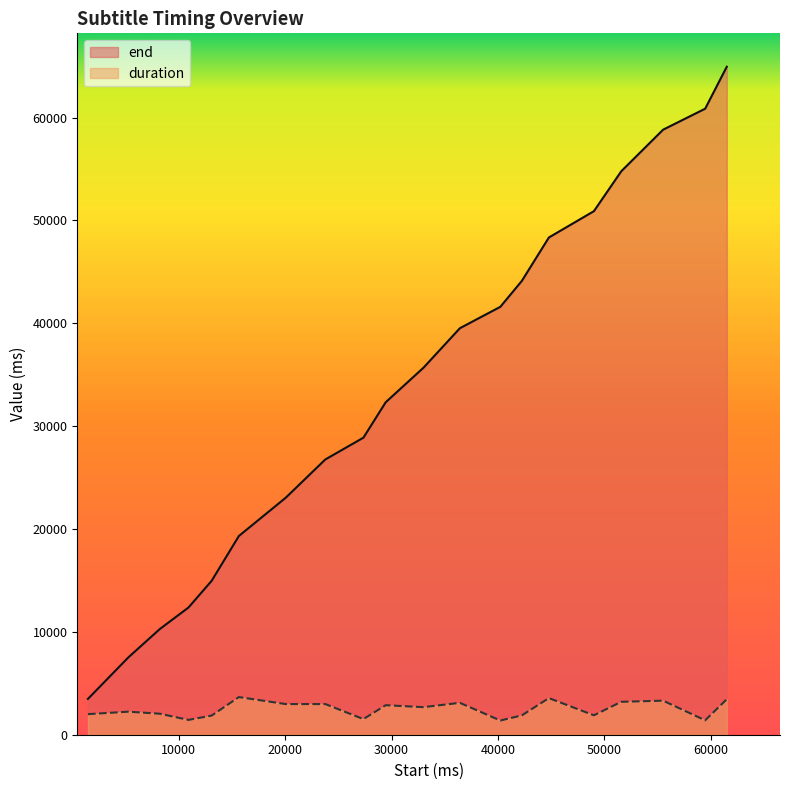

Rank the series by their maximum value, from lowest to highest.

duration, end